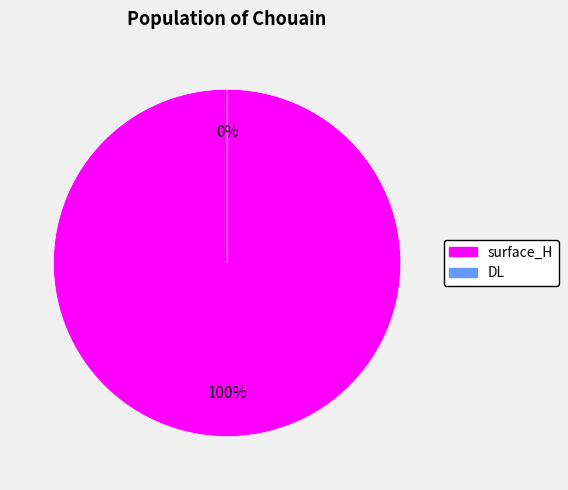

What percentage is NOT represented by DL?

100.0%